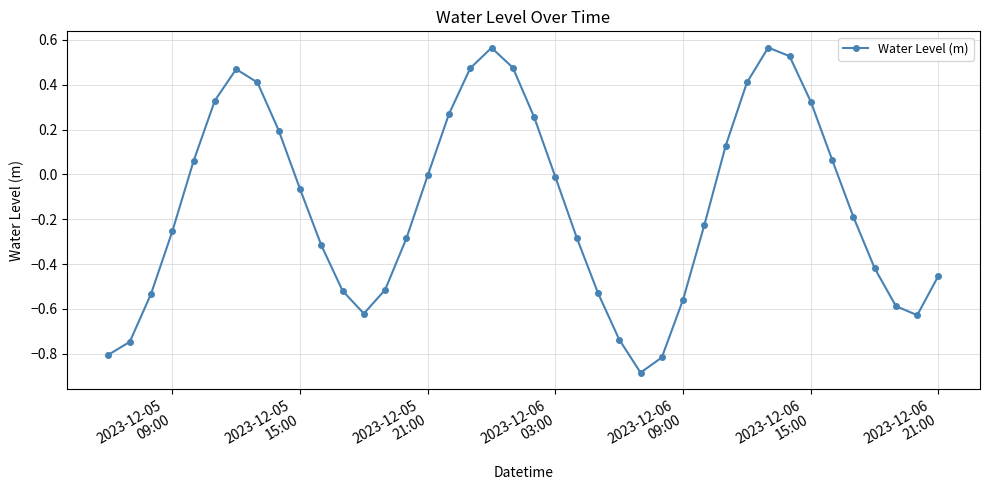

How many points are higher than both their immediate neighbors (excluding endpoints)?

3